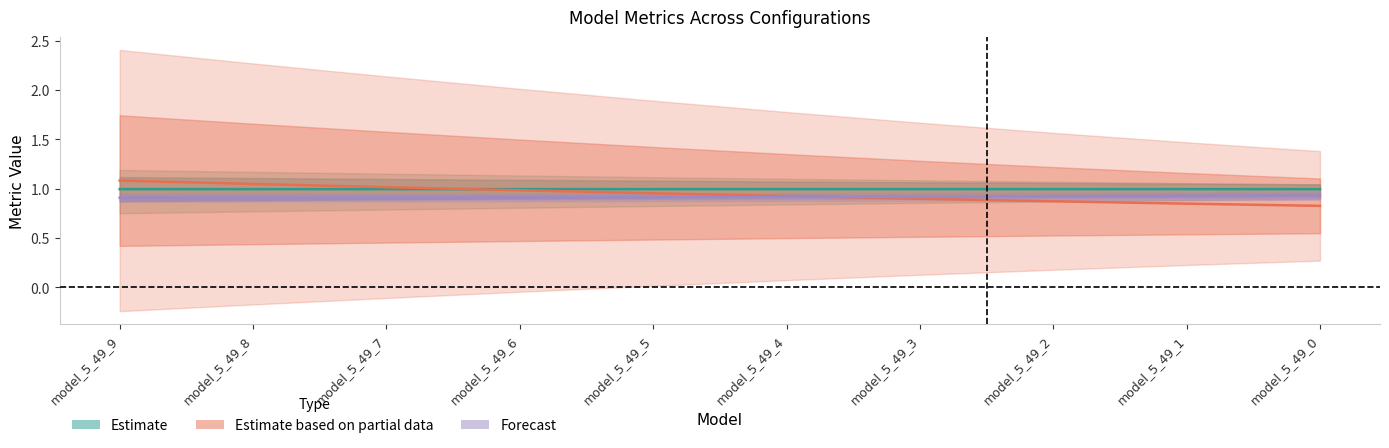

What is the total value across all series at model_5_49_4?

2.8